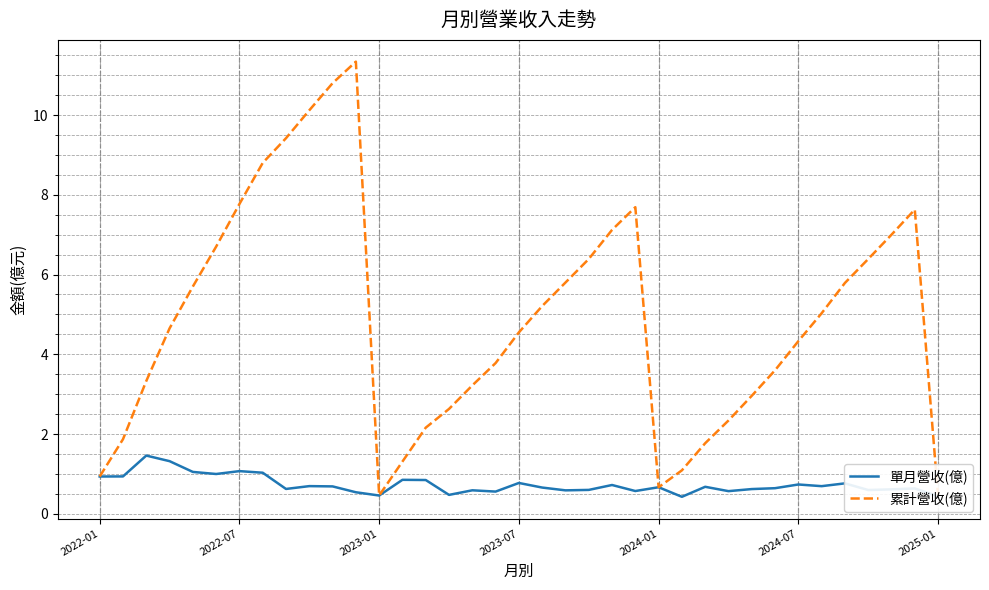

What is the highest value of the 單月營收(億) series?

1.5